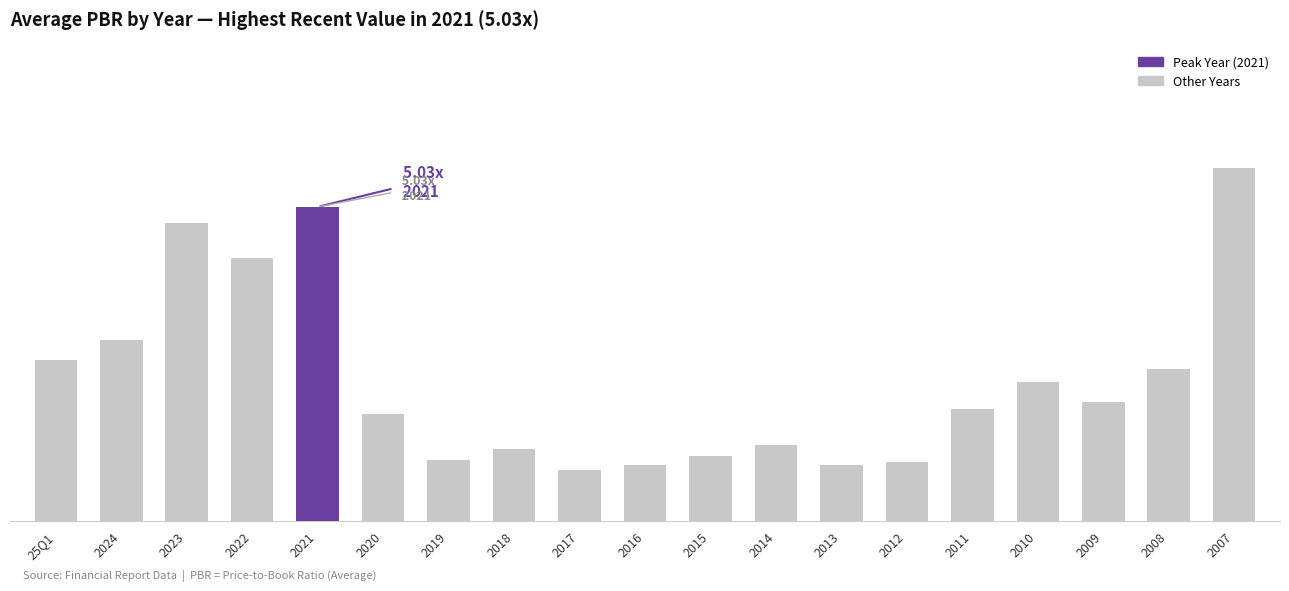

Reading right to left, extract all data points from this chart.

5.7	2.4	1.9	2.2	1.8	0.9	0.9	1.2	1.0	0.9	0.8	1.1	1.0	1.7	5.0	4.2	4.8	2.9	2.6